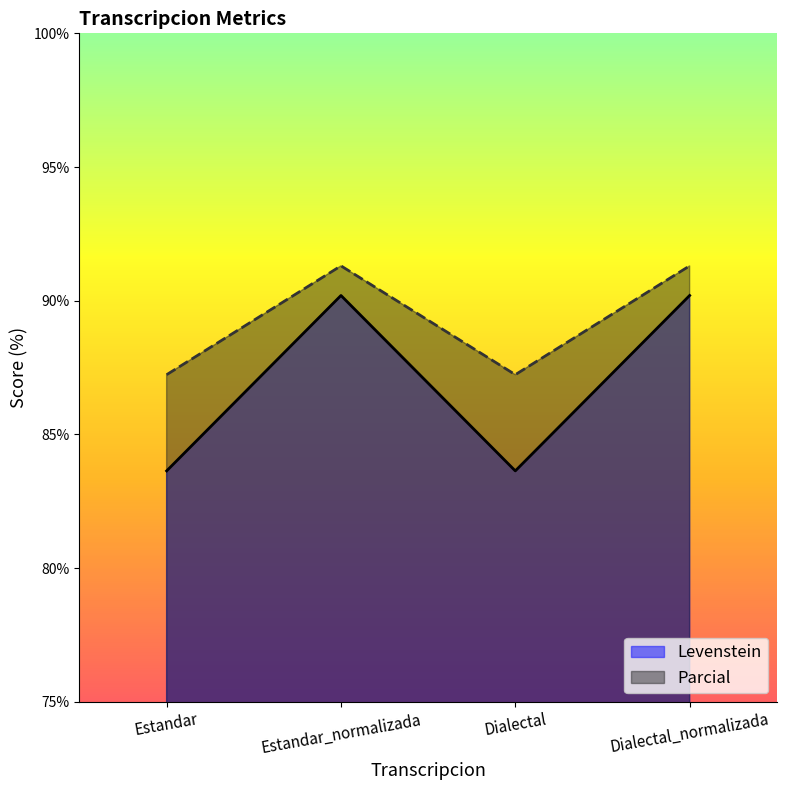

True or false: Levenstein and Parcial cross at least once.

False